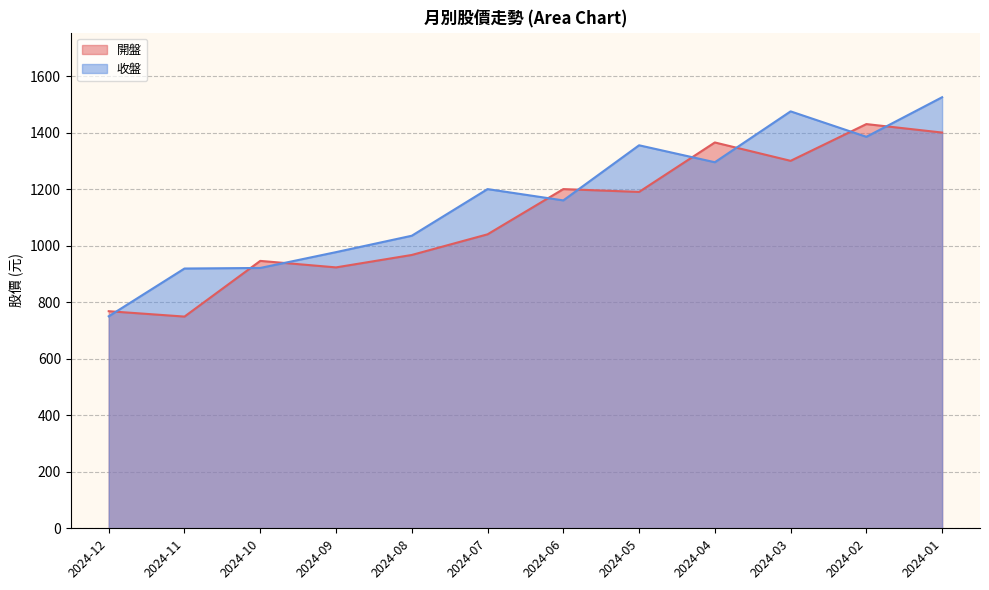

How many lines are shown in the chart?

2